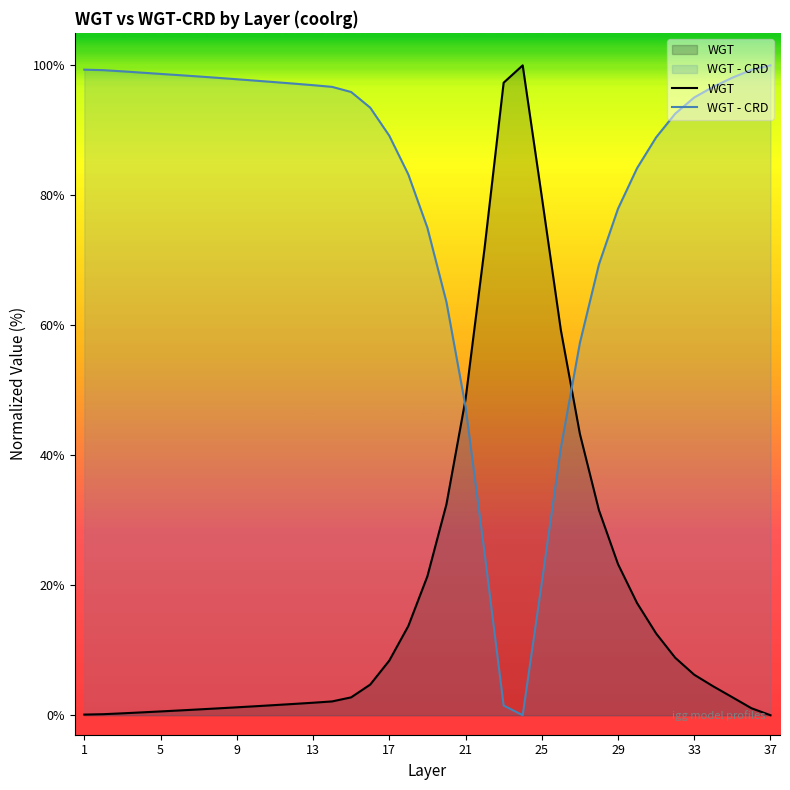

Count the number of categories in the chart.

37